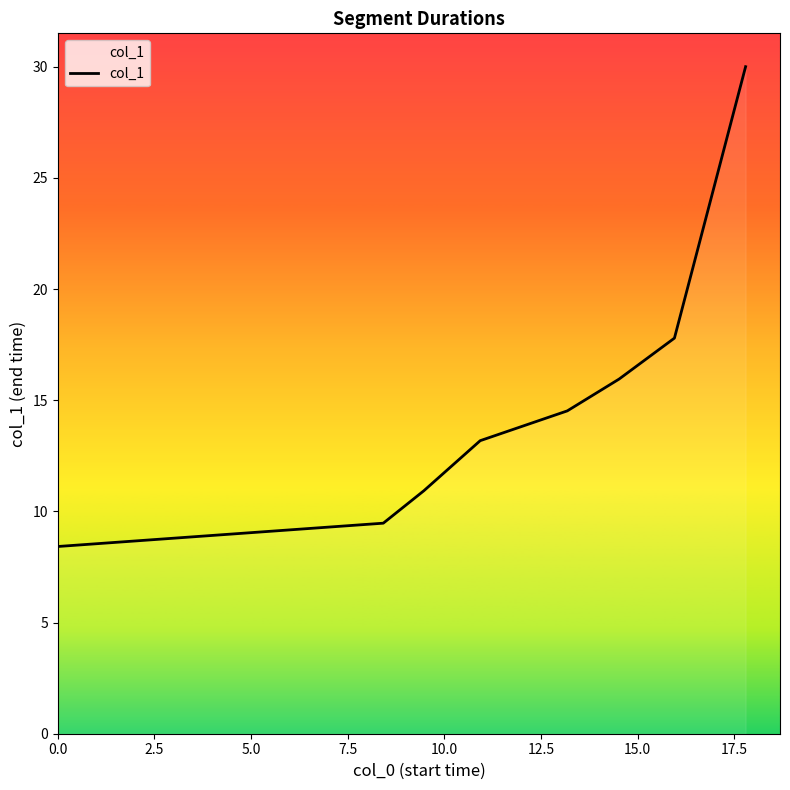

What is the sum of all values?

120.3